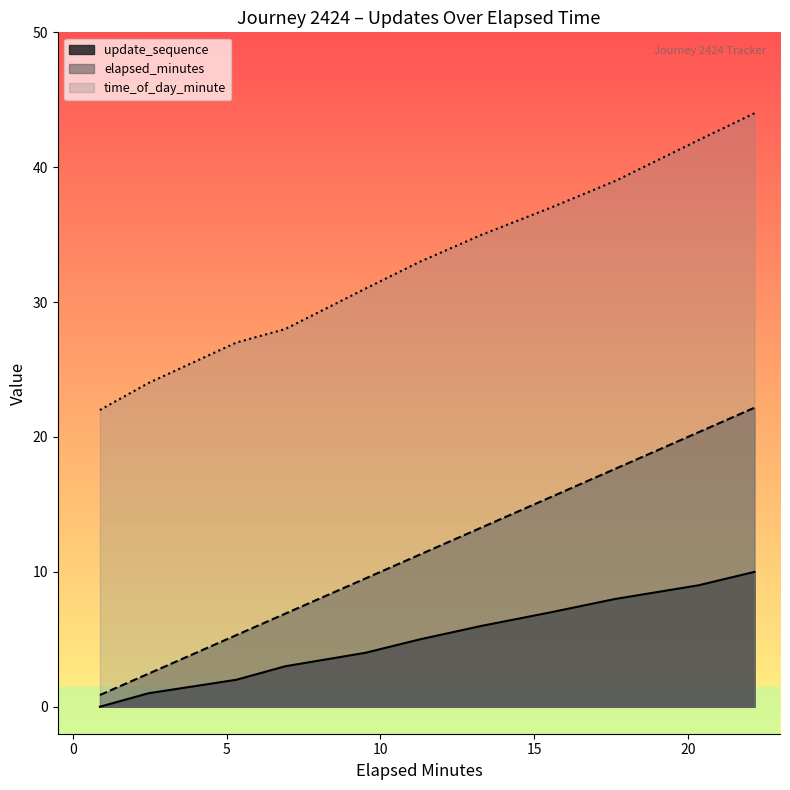

Which series has the largest total across all categories?

time_of_day_minute